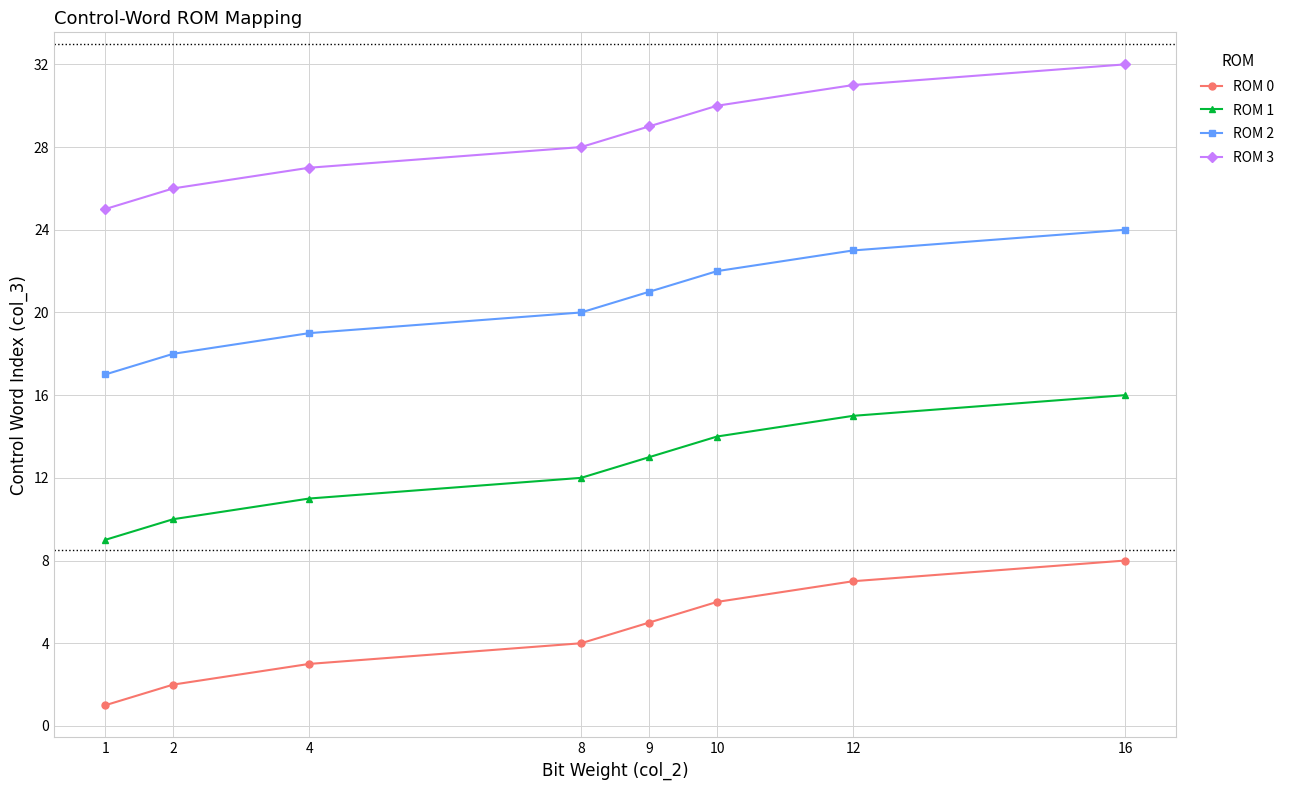

How many data points in ROM 3 are less than 29?

4